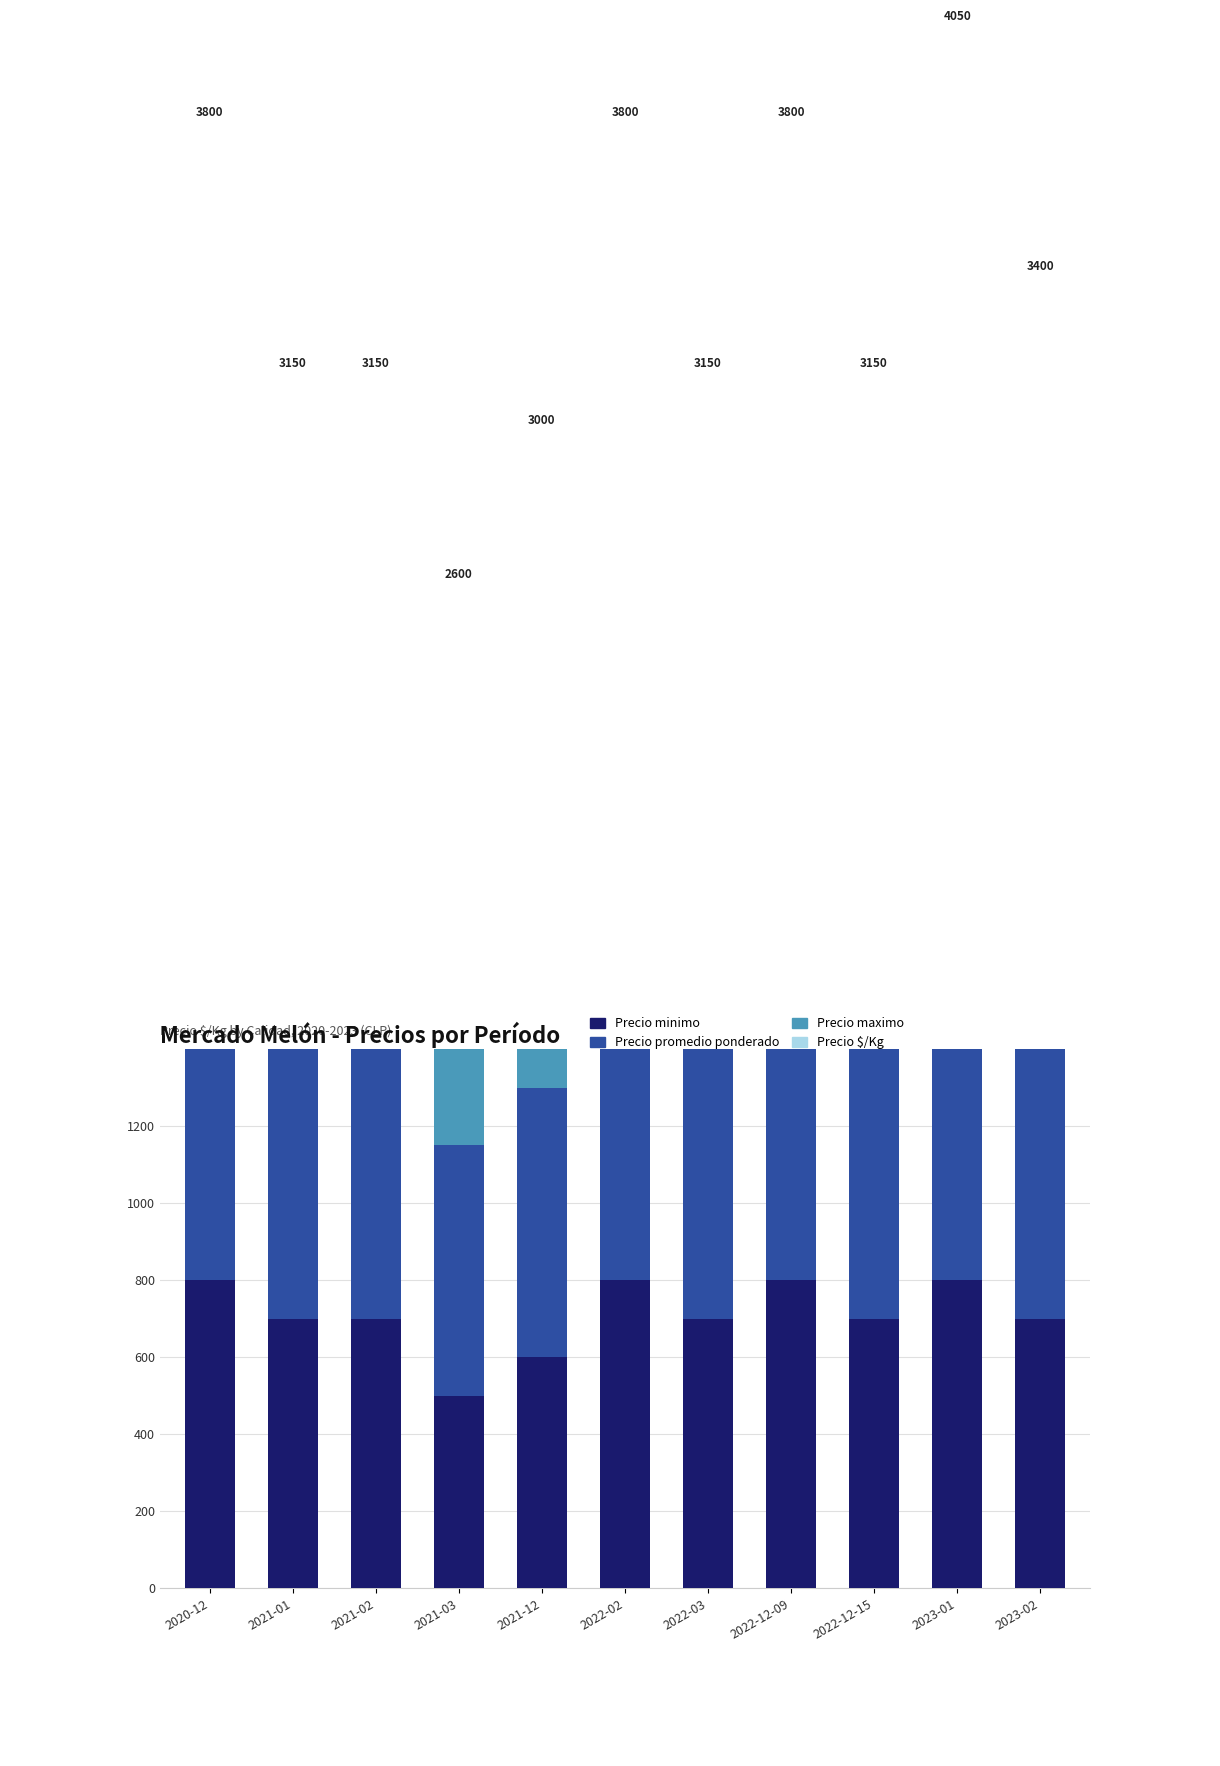

Is the value of Precio promedio ponderado at 2022-12-09 greater than the value of Precio $/Kg at 2021-01?

No